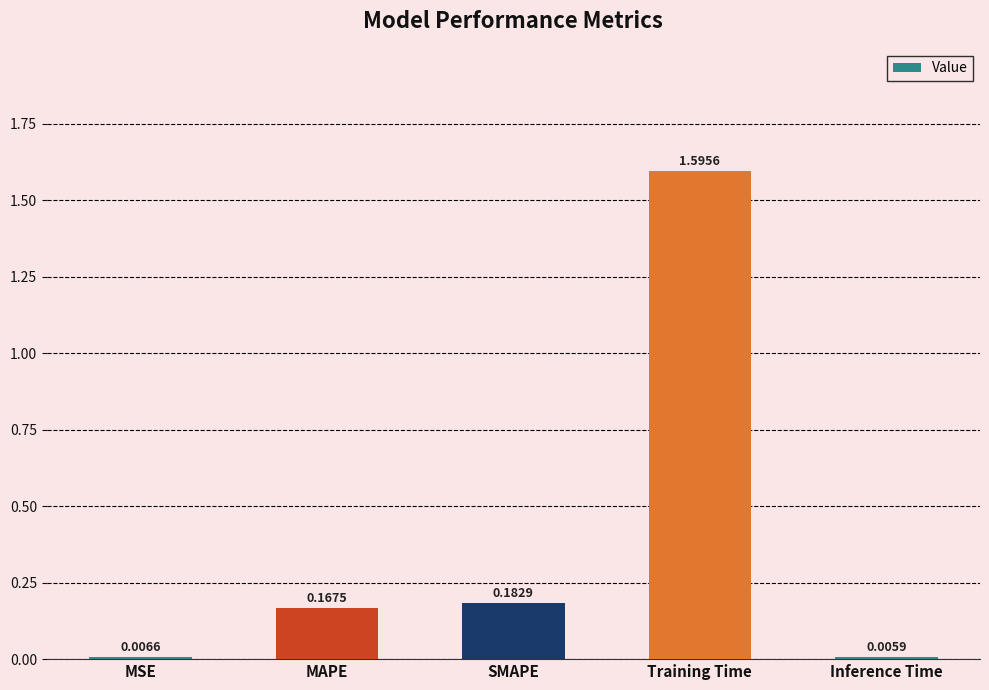

Are the bars horizontal?

No